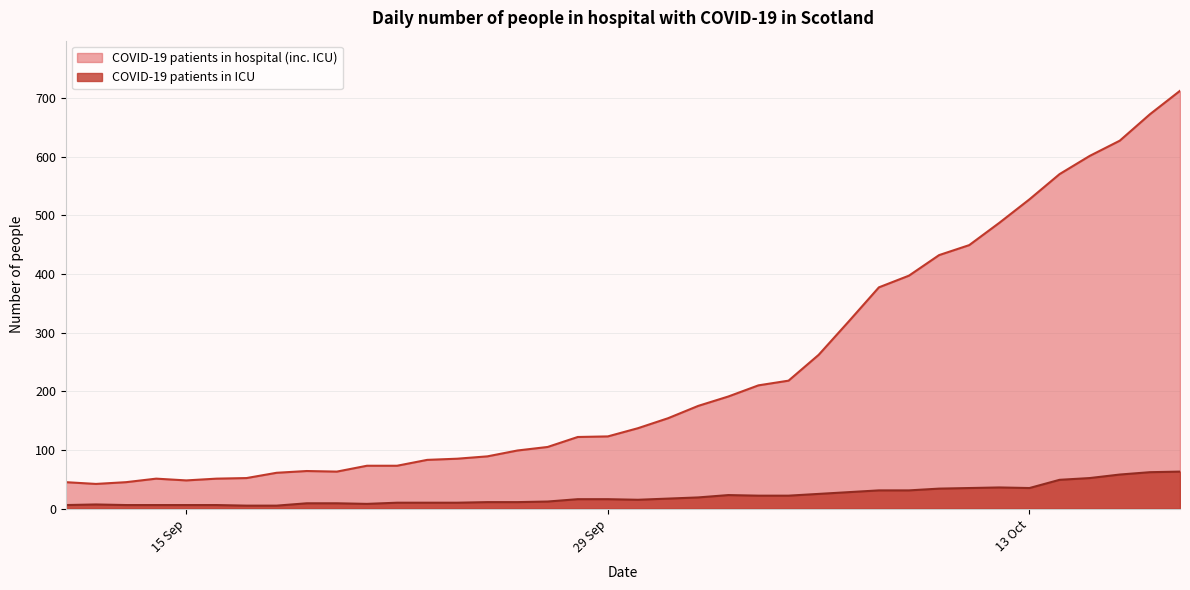

What is the difference between the maximum and minimum values in the COVID-19 patients in hospital (inc. ICU) series?

670